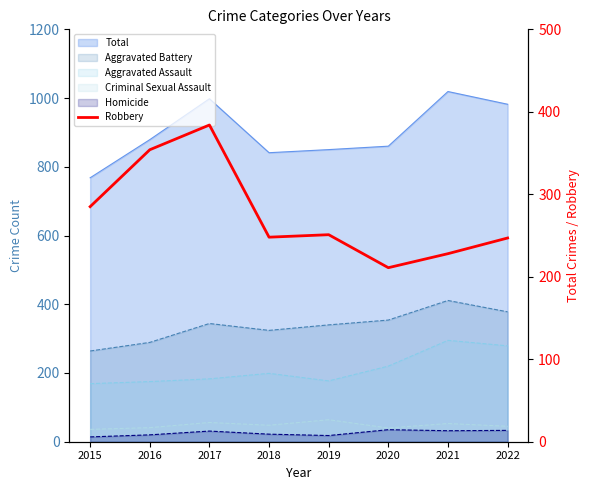

What is the difference between the maximum and second lowest values?

156